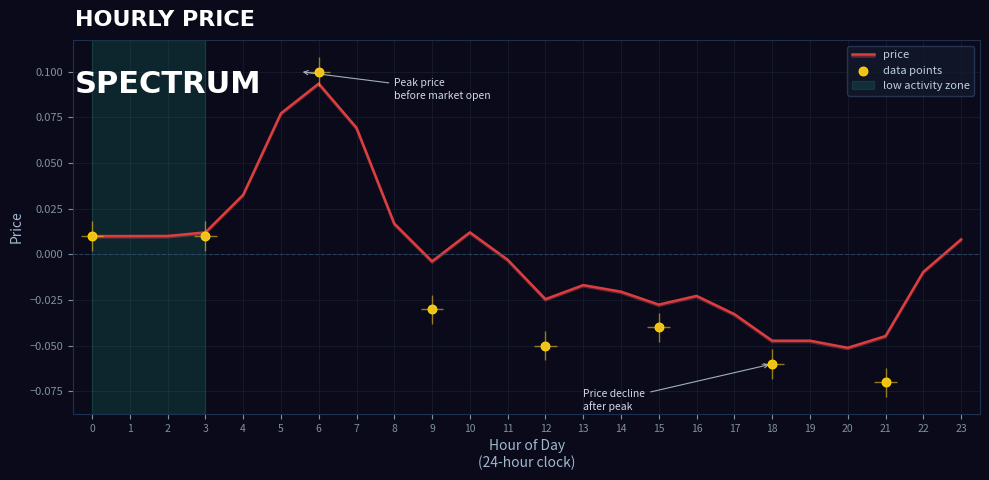

What is the change in value from 7 to 22?

-0.1